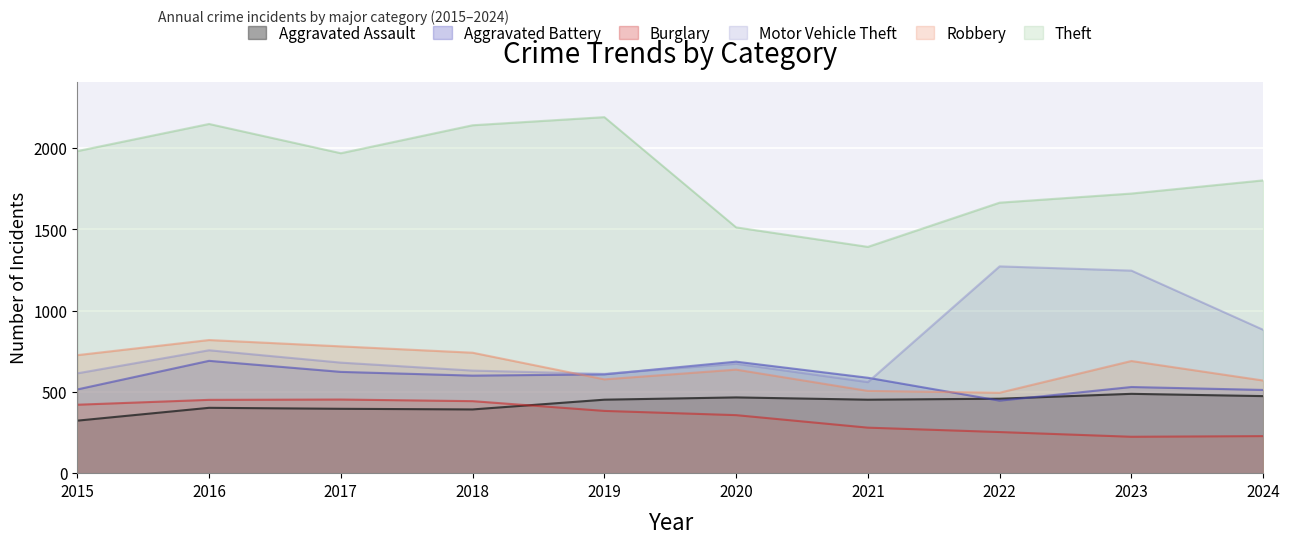

What is the value of the Burglary point at the 9th from the left?

224